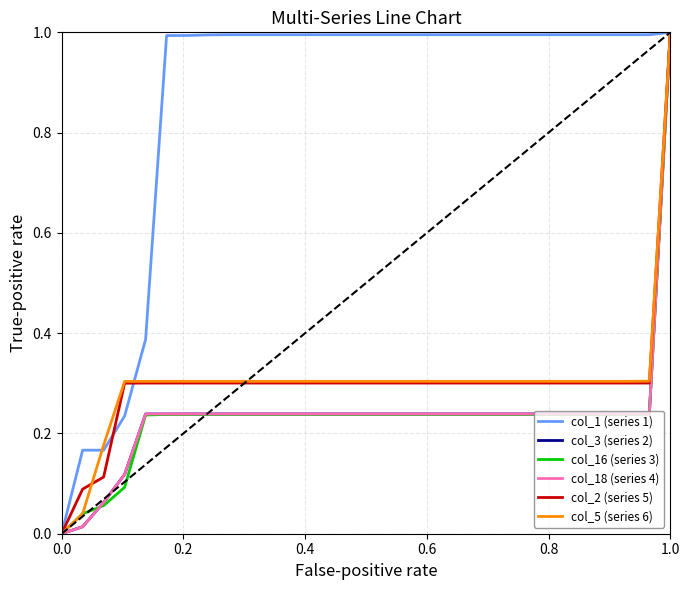

Which series has the largest total across all categories?

col_1 (series 1)